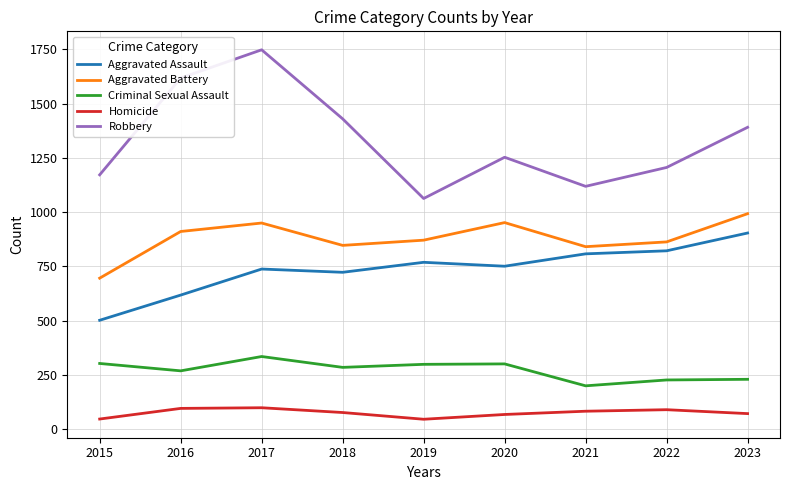

Which category has the highest value in the Aggravated Assault series?

2023